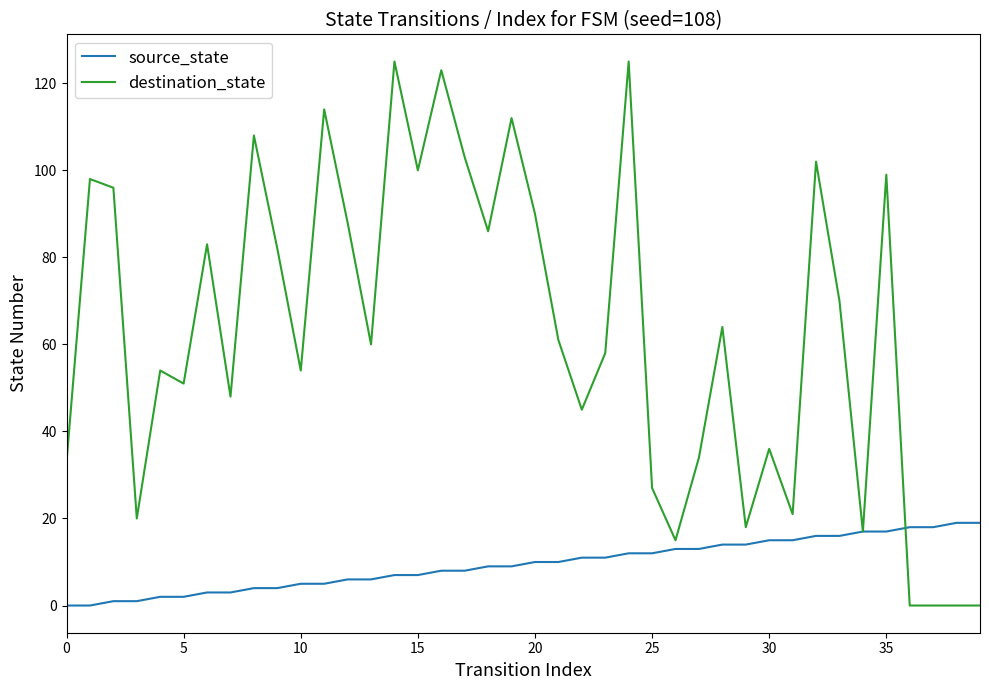

Which series has the widest spread of values?

destination_state